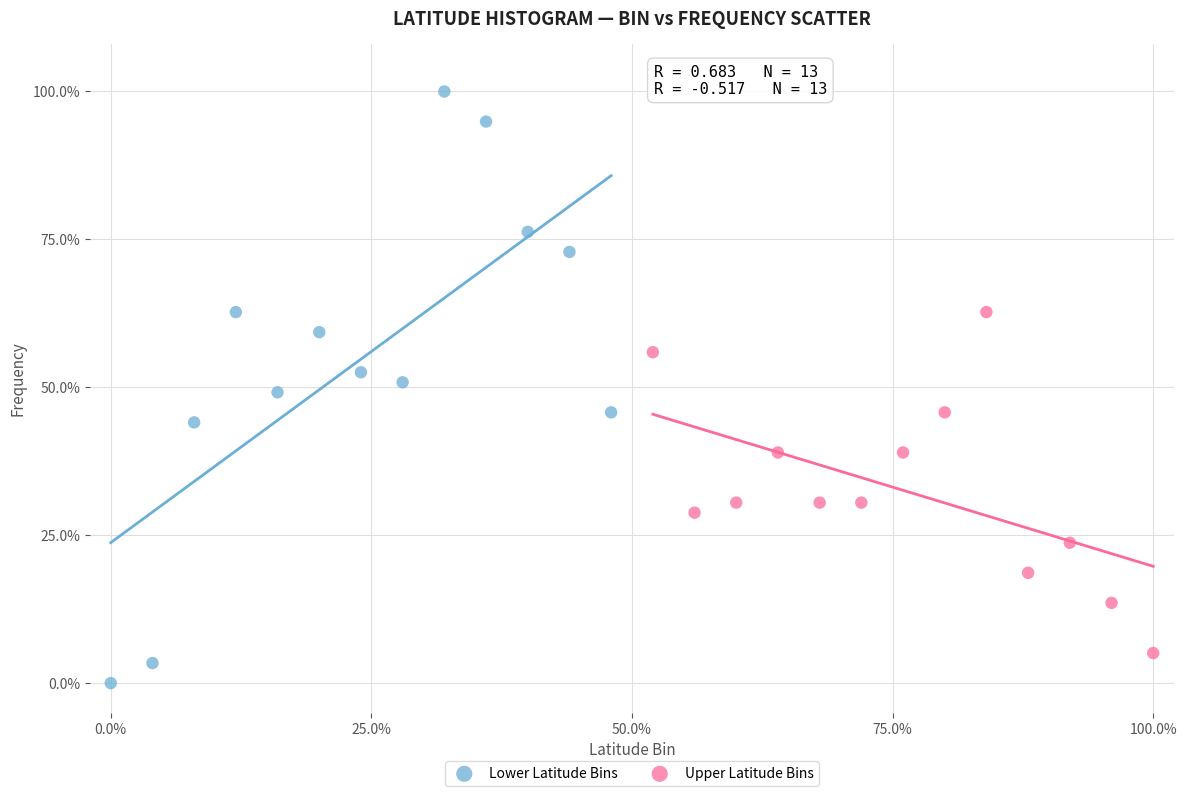

Which series reaches the maximum Y coordinate?

Lower Latitude Bins